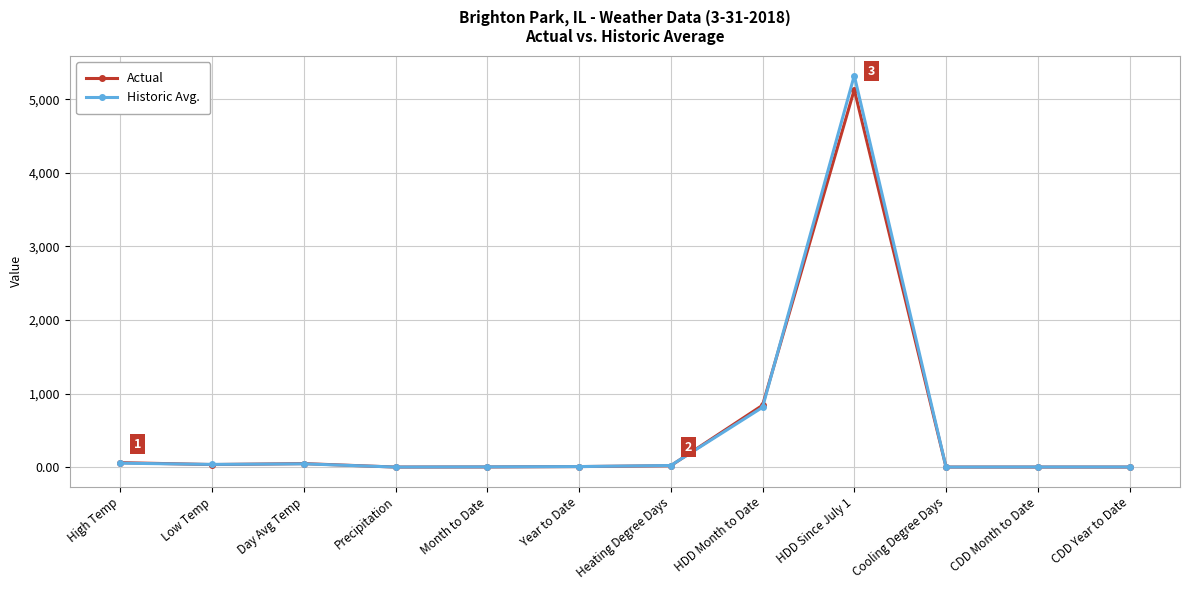

What is the maximum value shown in the chart?

5323.0